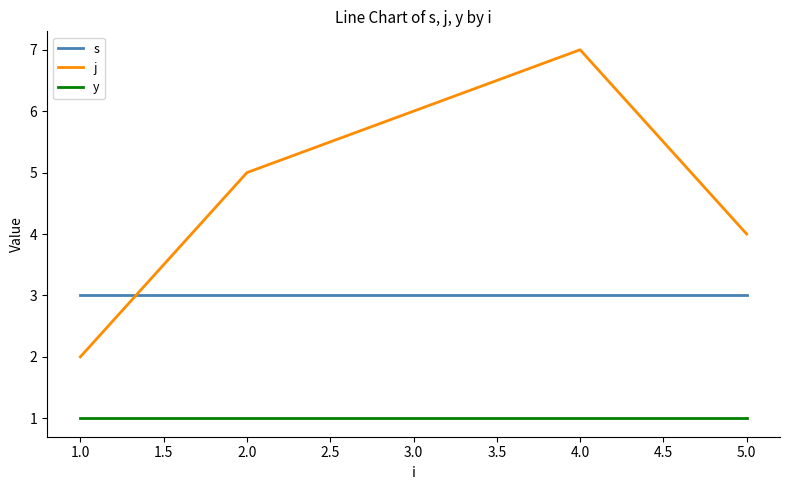

Is it true that s equals 3 at 2.0?

True